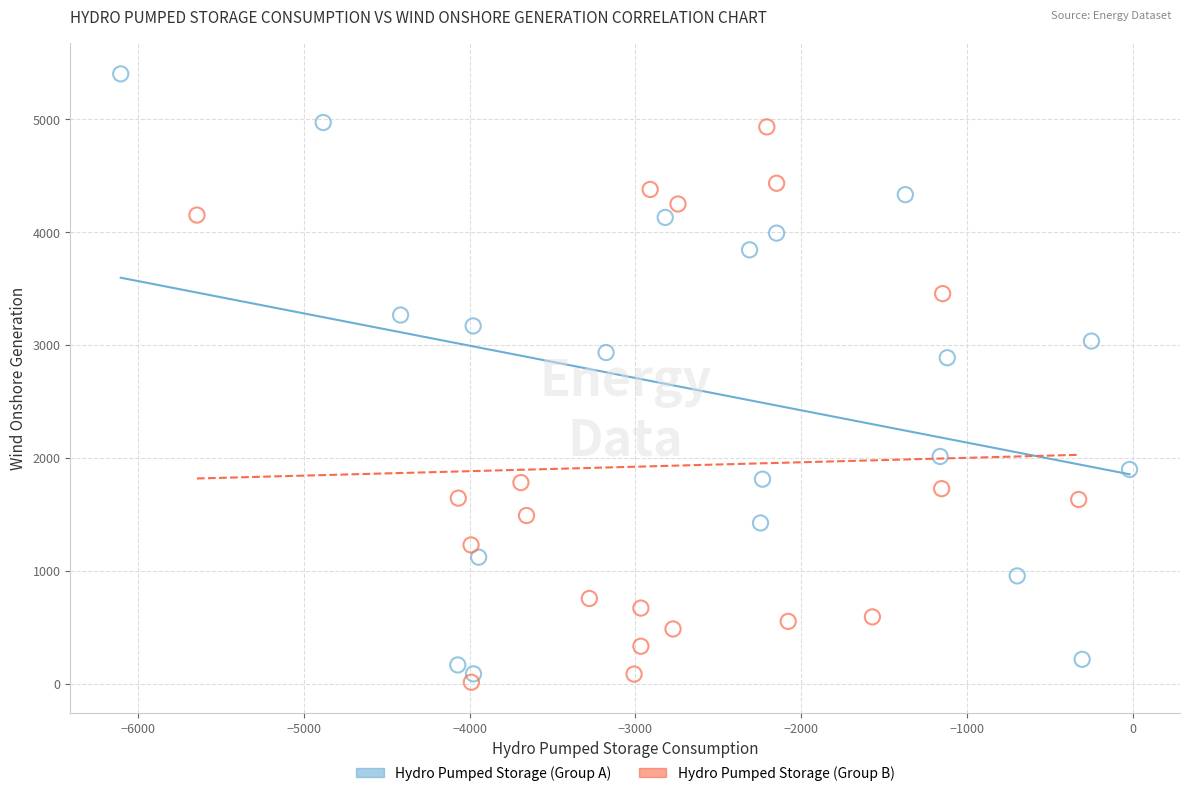

Which series contains the highest Y value?

Hydro Pumped Storage (Group A)